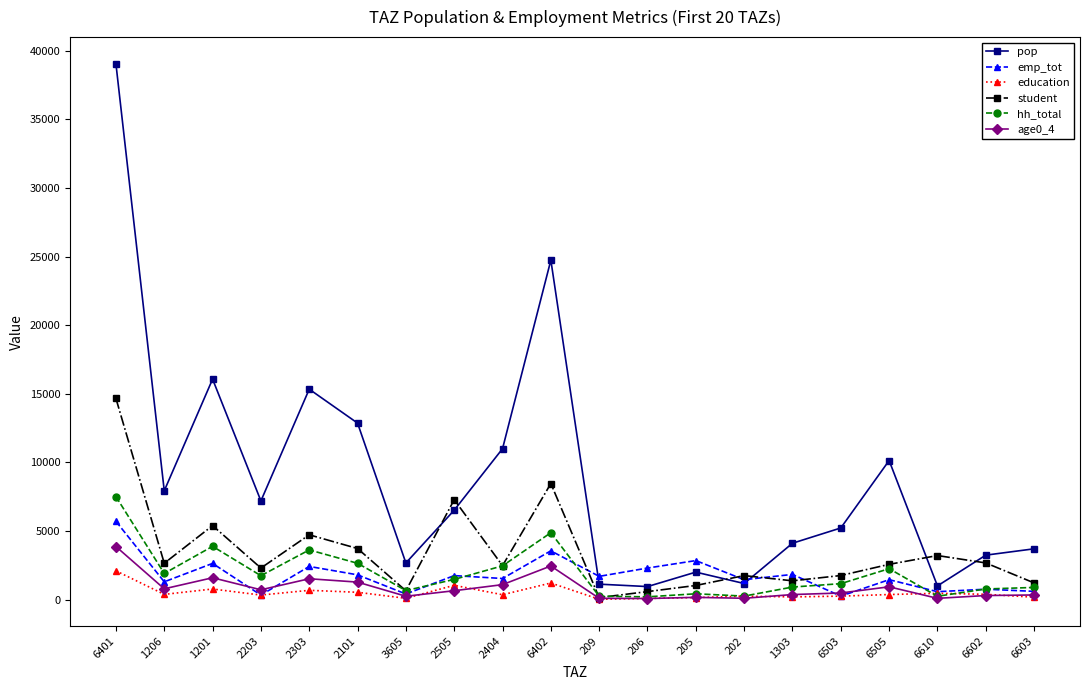

What is the approximate value of hh_total at 6402?

4873.4